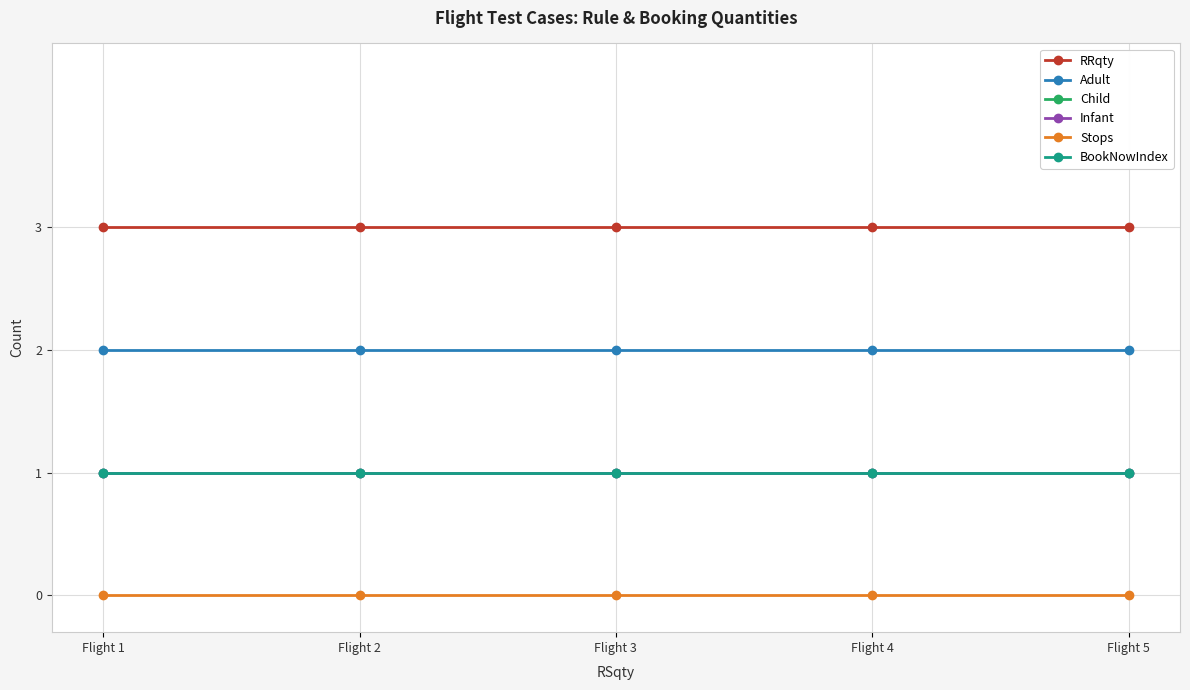

What is the value of the Child point at the 1st from the left?

1